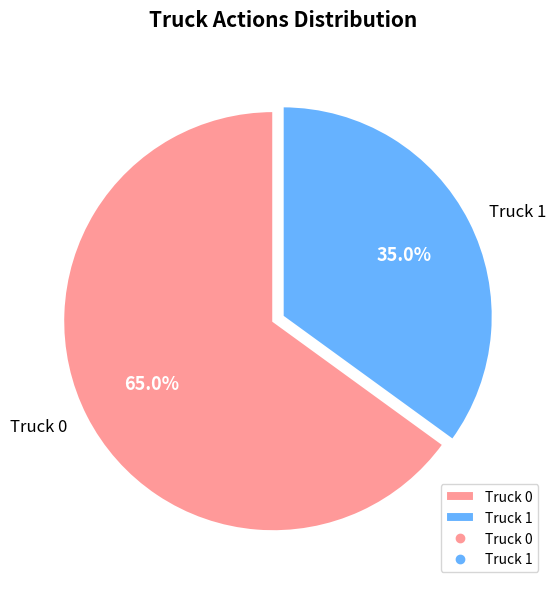

Which category accounts for the majority?

Truck 0